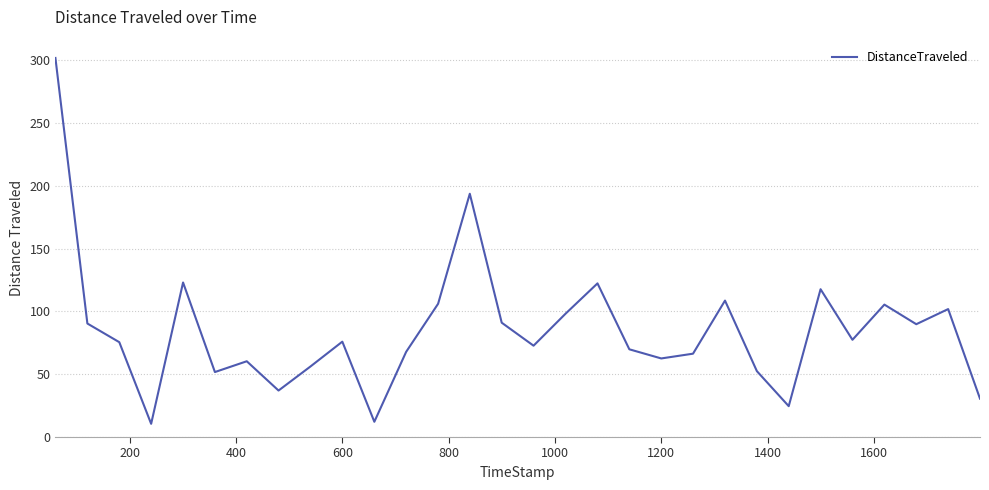

How many values are below 75?

14